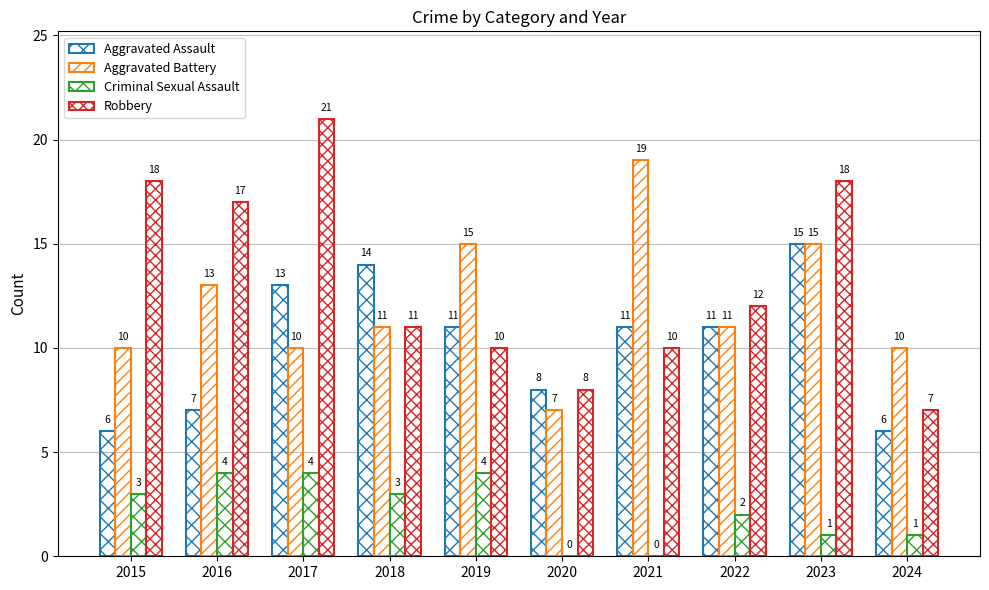

How many data points does each series have?

10